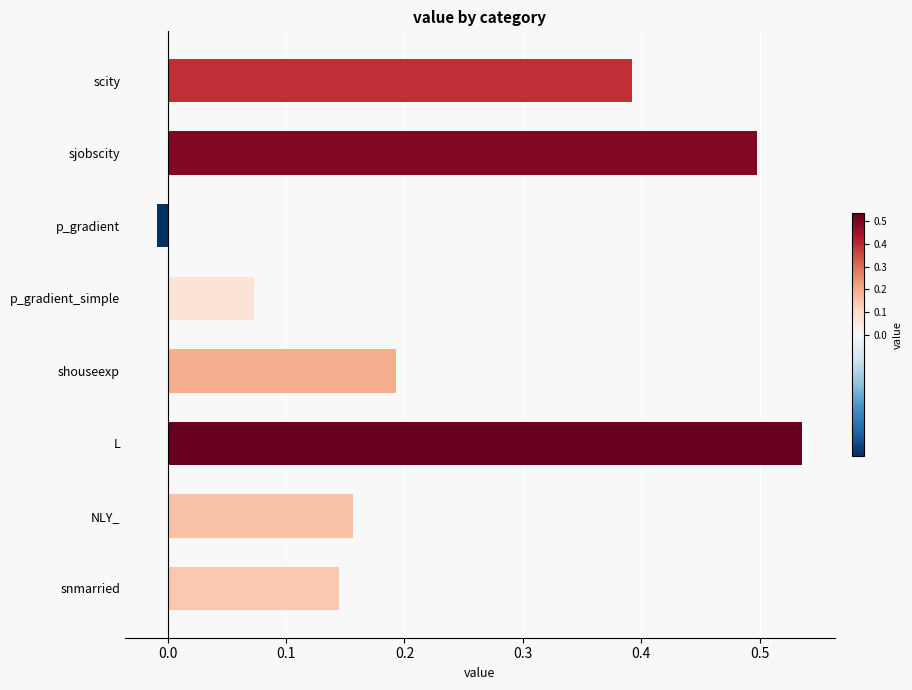

Between p_gradient and p_gradient_simple, which is larger?

p_gradient_simple